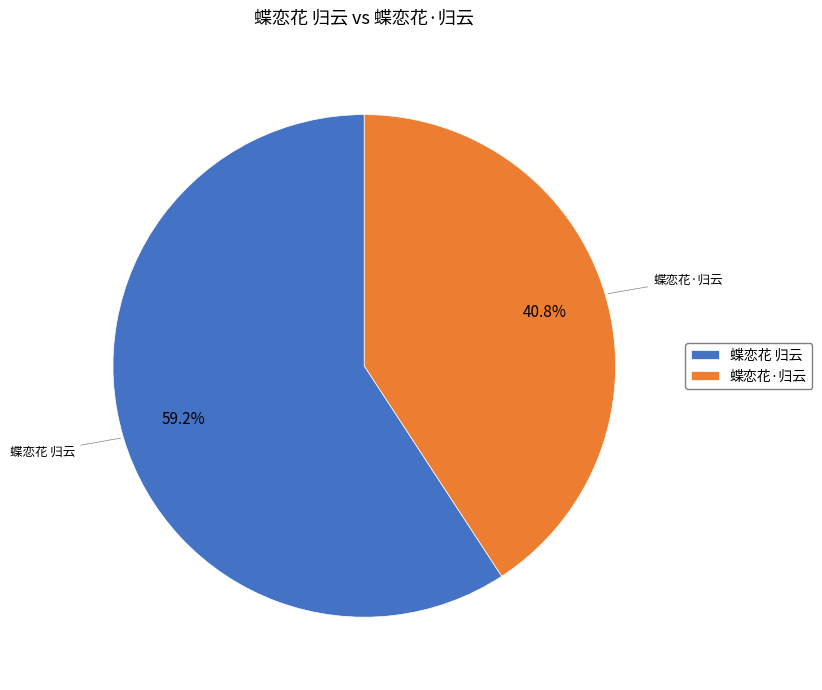

Which has a higher value, 蝶恋花 归云 or 蝶恋花·归云?

蝶恋花 归云